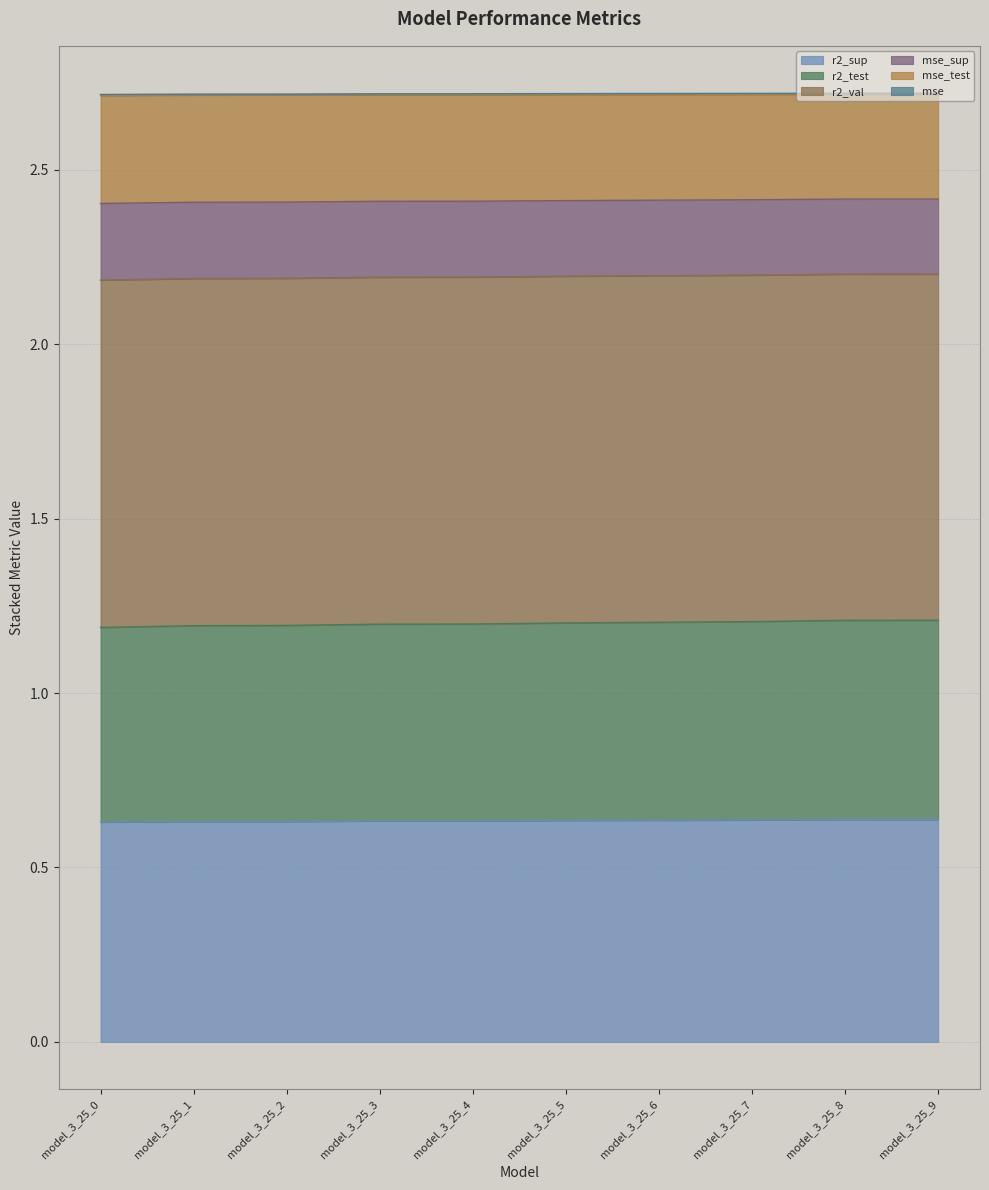

True or false: mse and r2_test intersect in this chart.

False